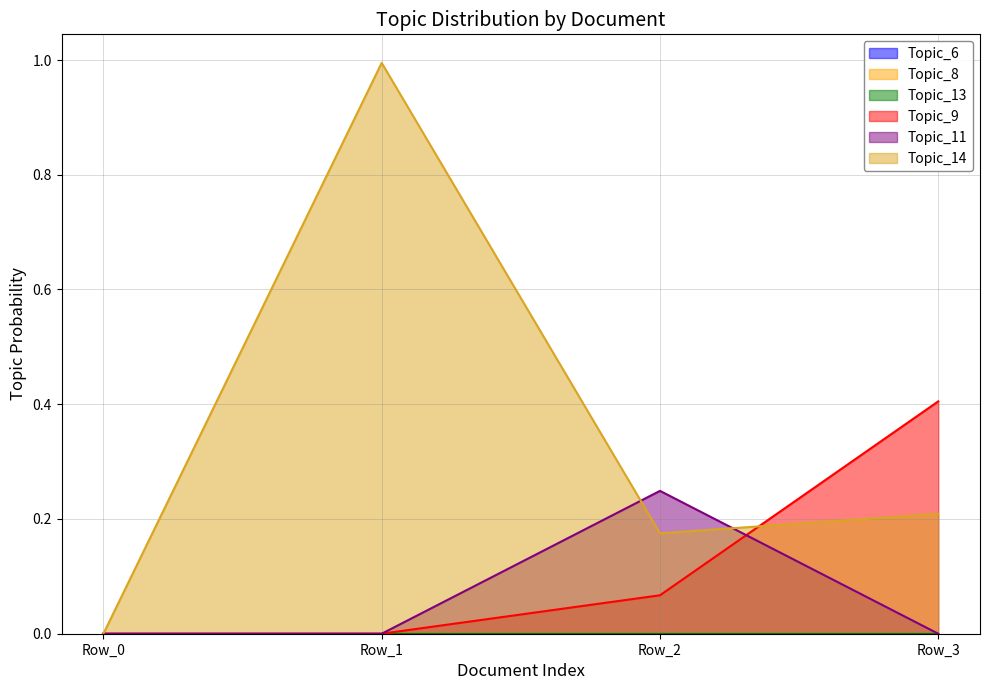

How many interior local peaks does the Topic_11 series have?

1